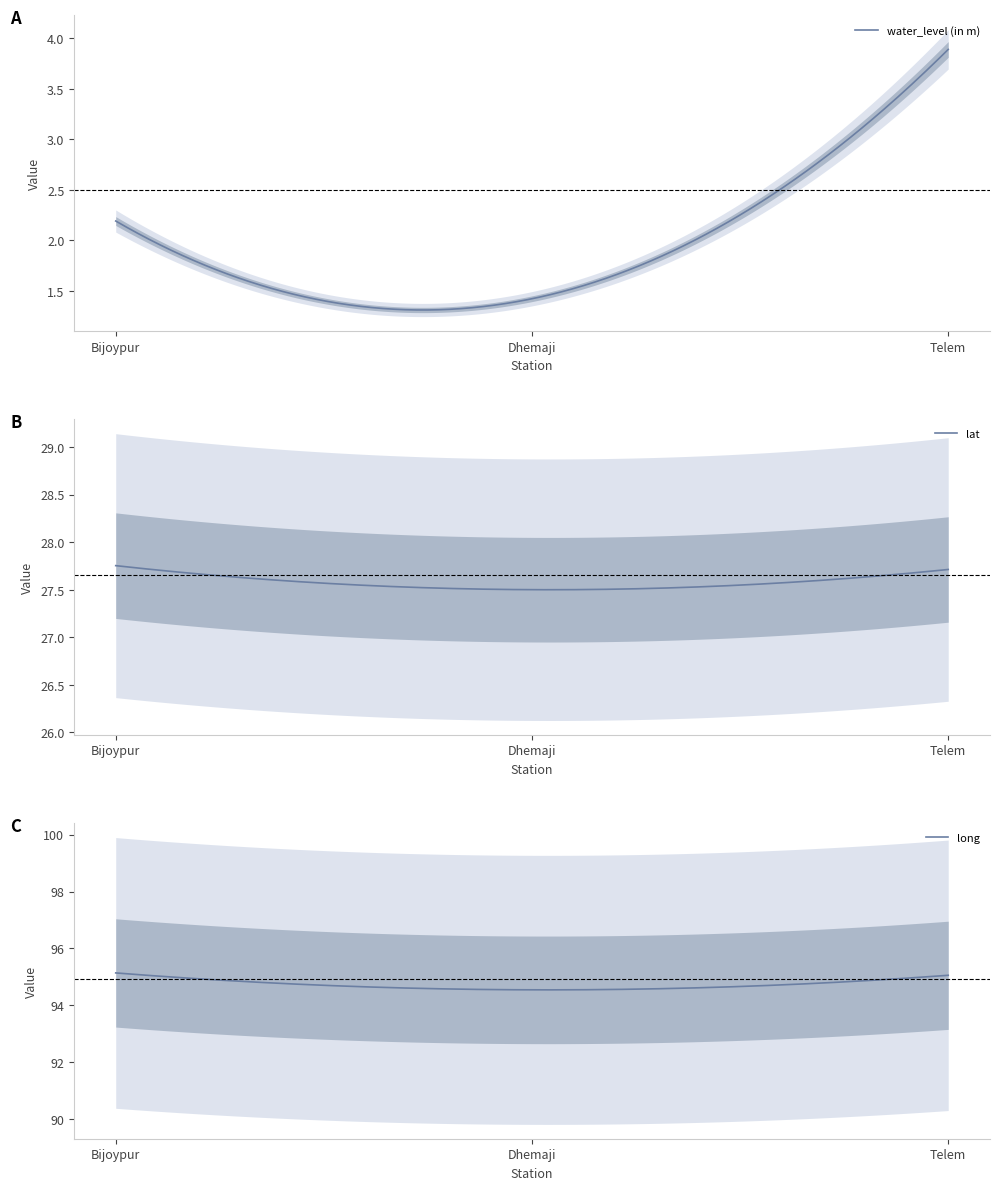

How many lines are shown in the chart?

3